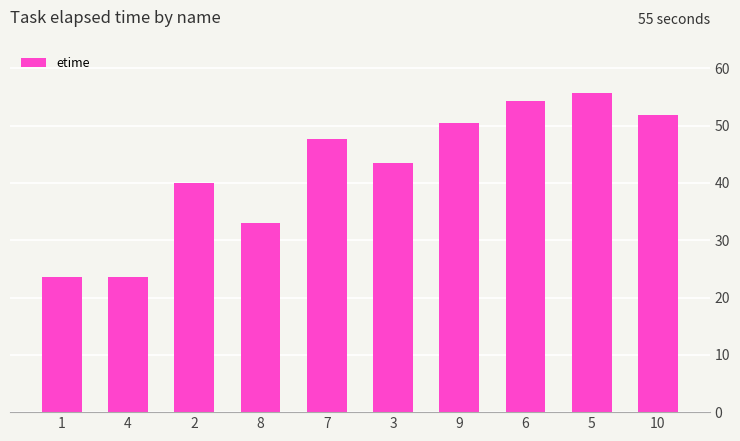

What is the smallest value displayed?

23.5